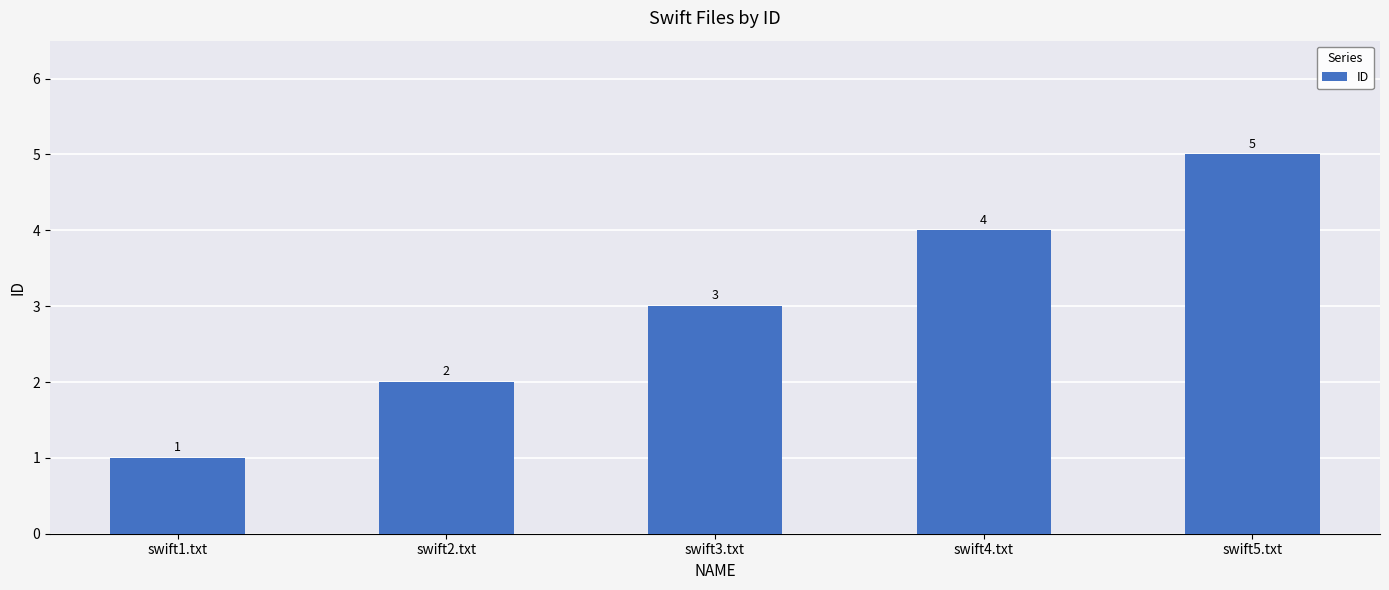

What position from the right is swift3.txt?

3